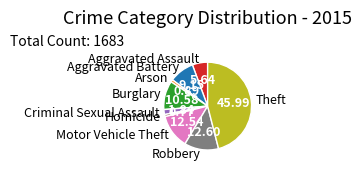

Between Theft and Arson, which is larger?

Theft